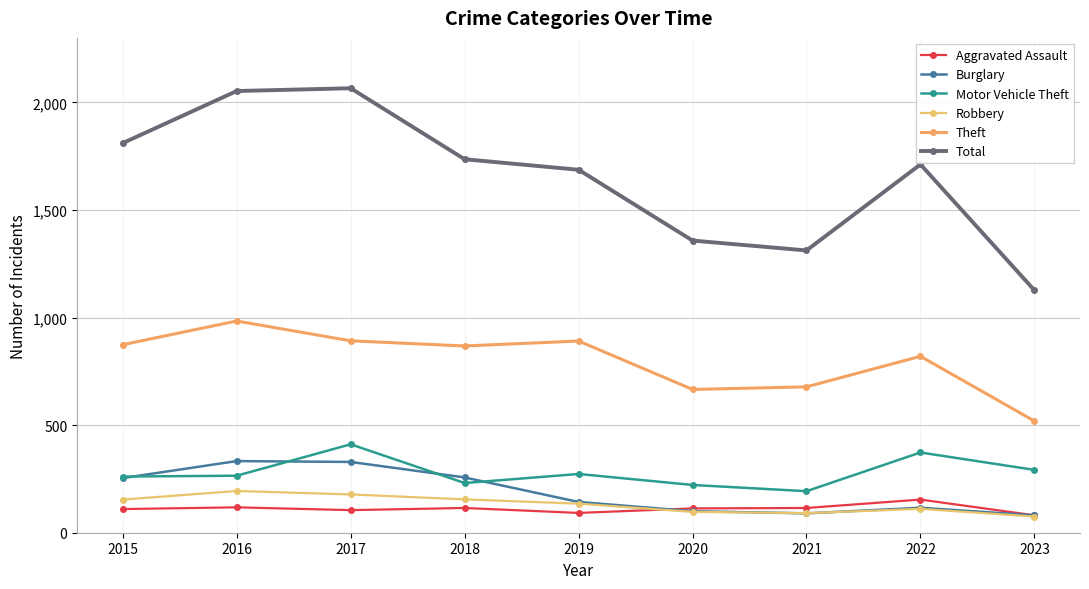

At which category does the chart reach its peak across all series?

2017